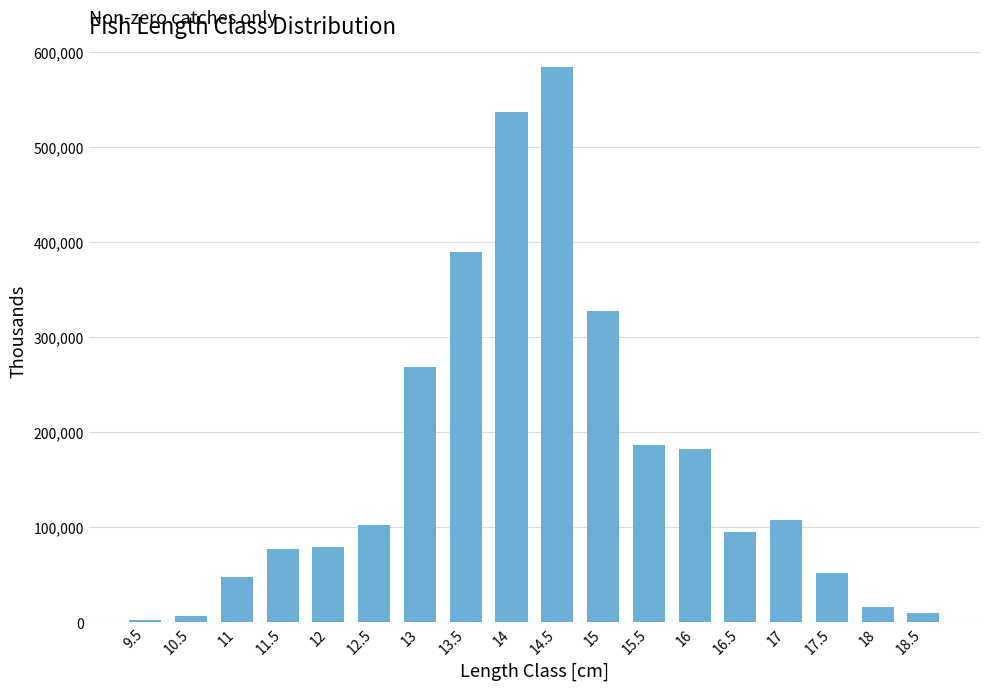

What is the ratio of the value at 18.5 to the value at 12?

0.1